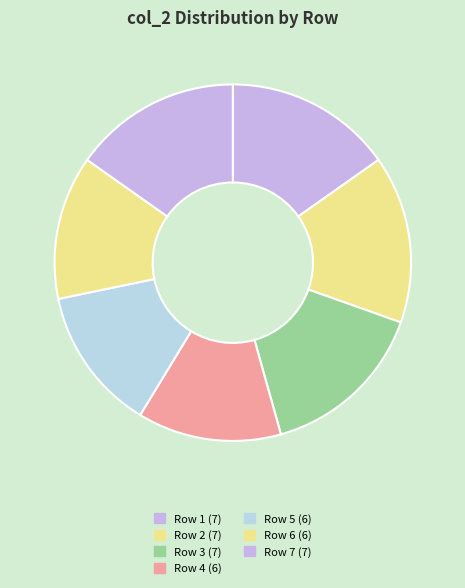

Count the number of slices in the pie.

7